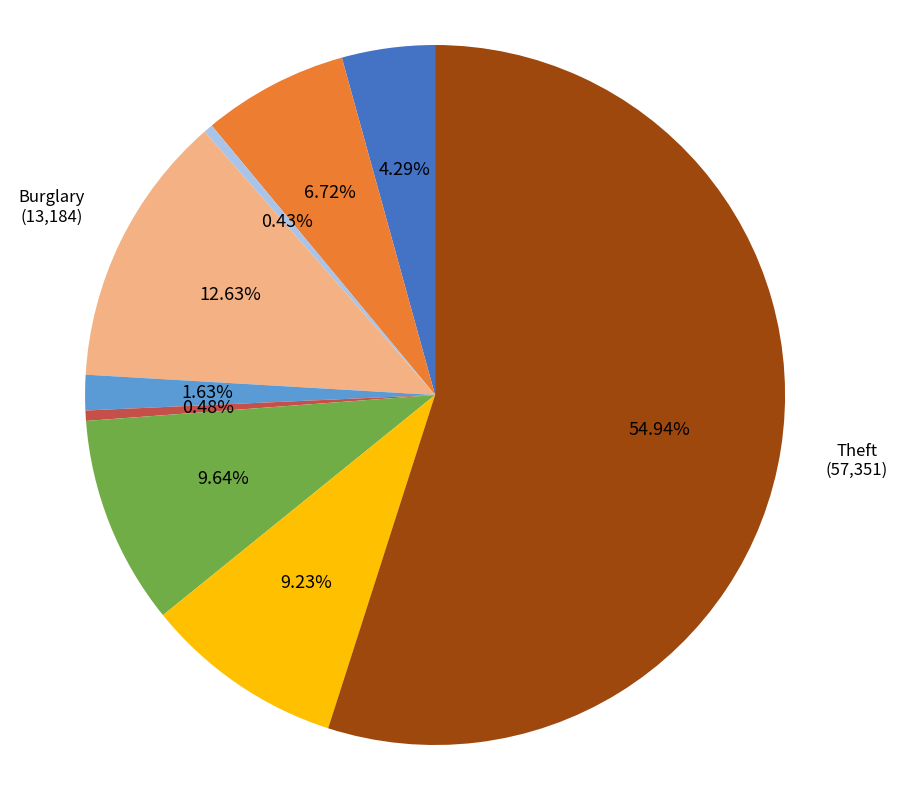

Is there a majority slice in this chart?

Yes